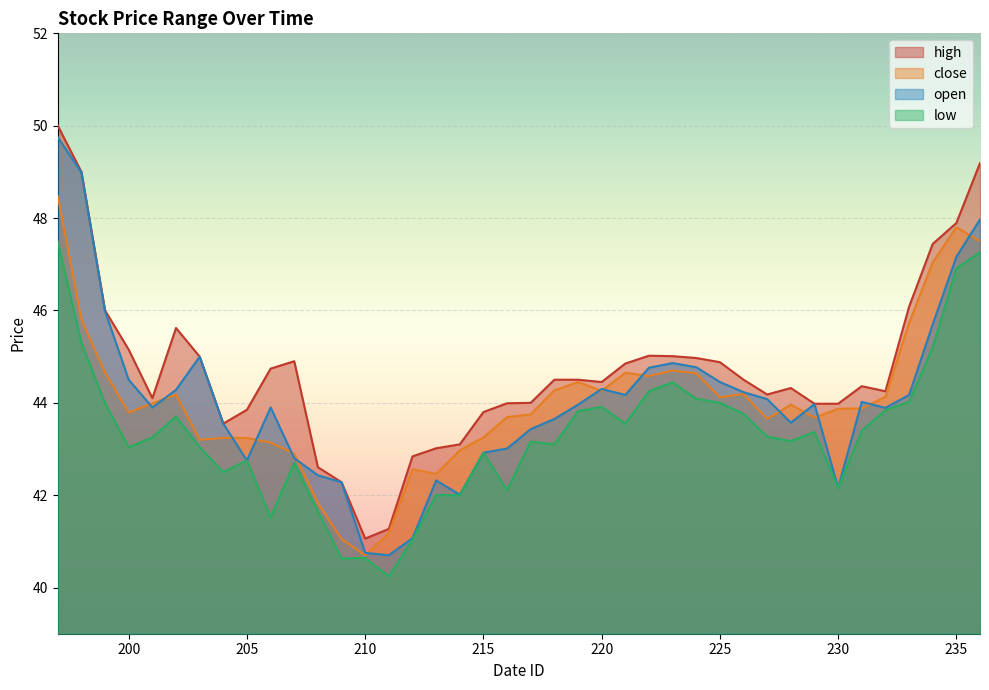

What is the sum of all open values?

1762.2